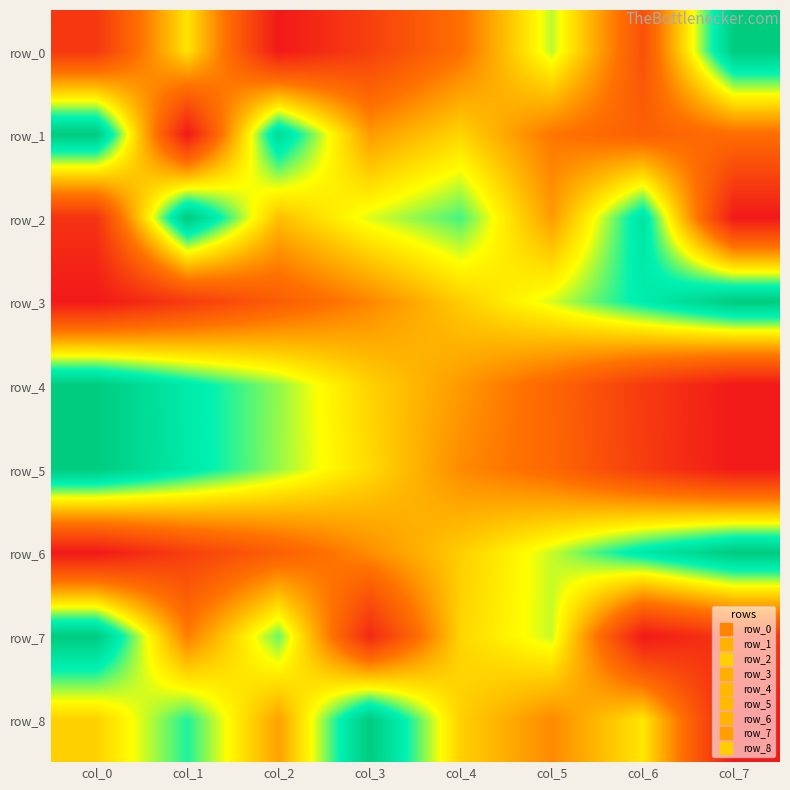

List the labels in order of row_0 value, smallest first.

col_2, col_0, col_3, col_6, col_4, col_1, col_5, col_7